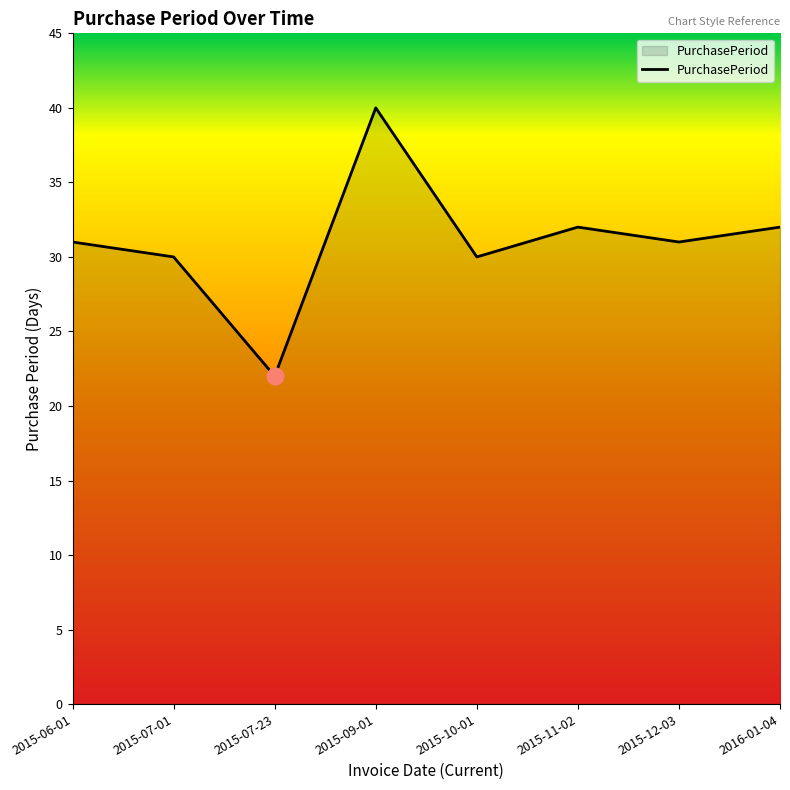

The chart shows a value of 68 at 2015-09-01. True or false?

False